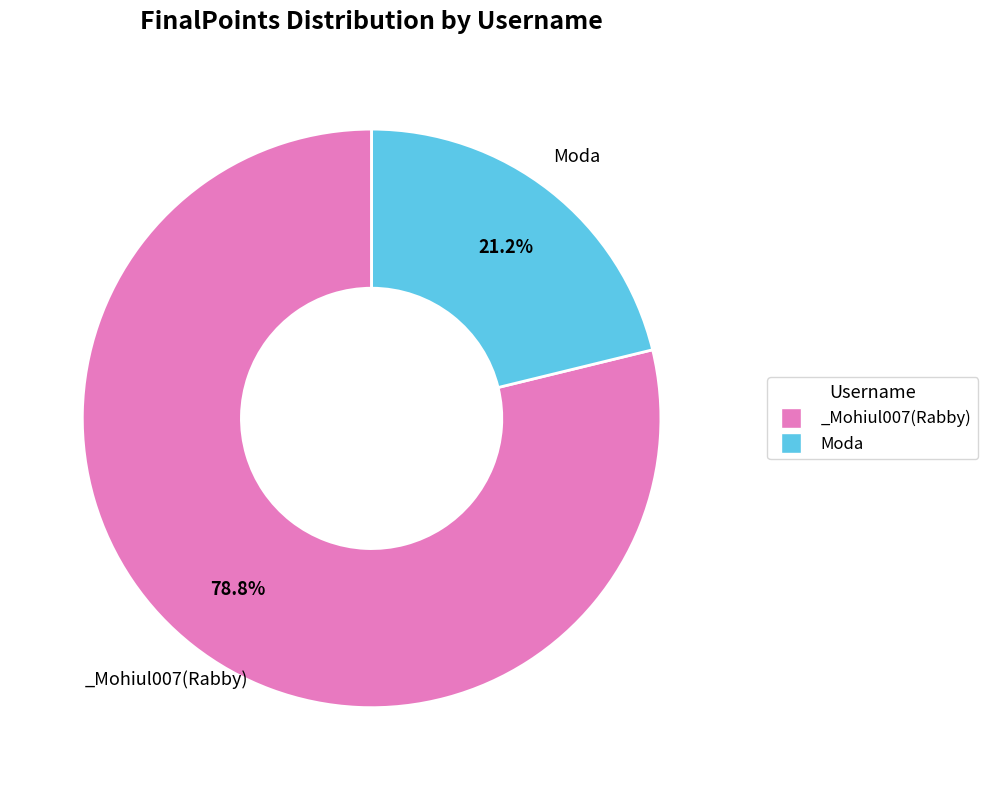

True or false: _Mohiul007(Rabby) accounts for 87% of the total.

False